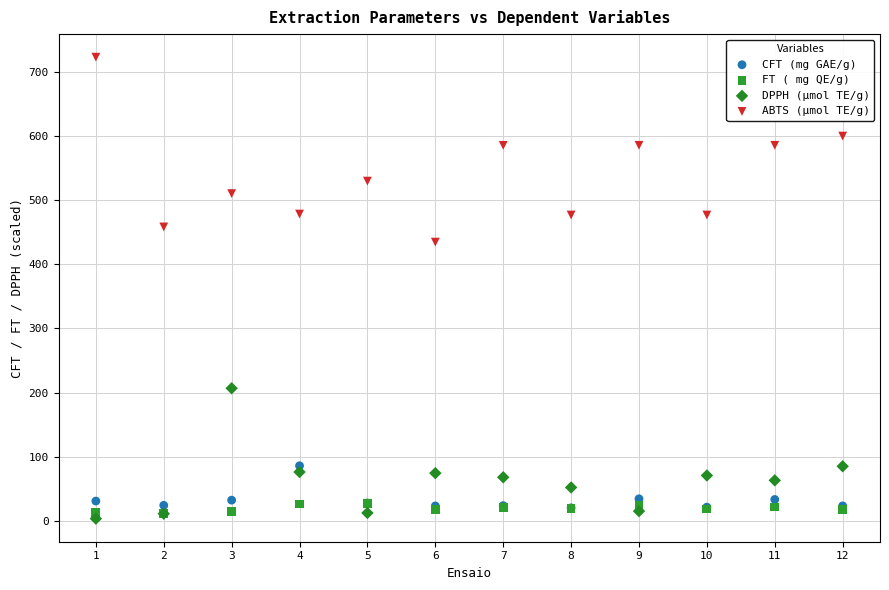

Across all series, what Y value is closest to 363?

434.5